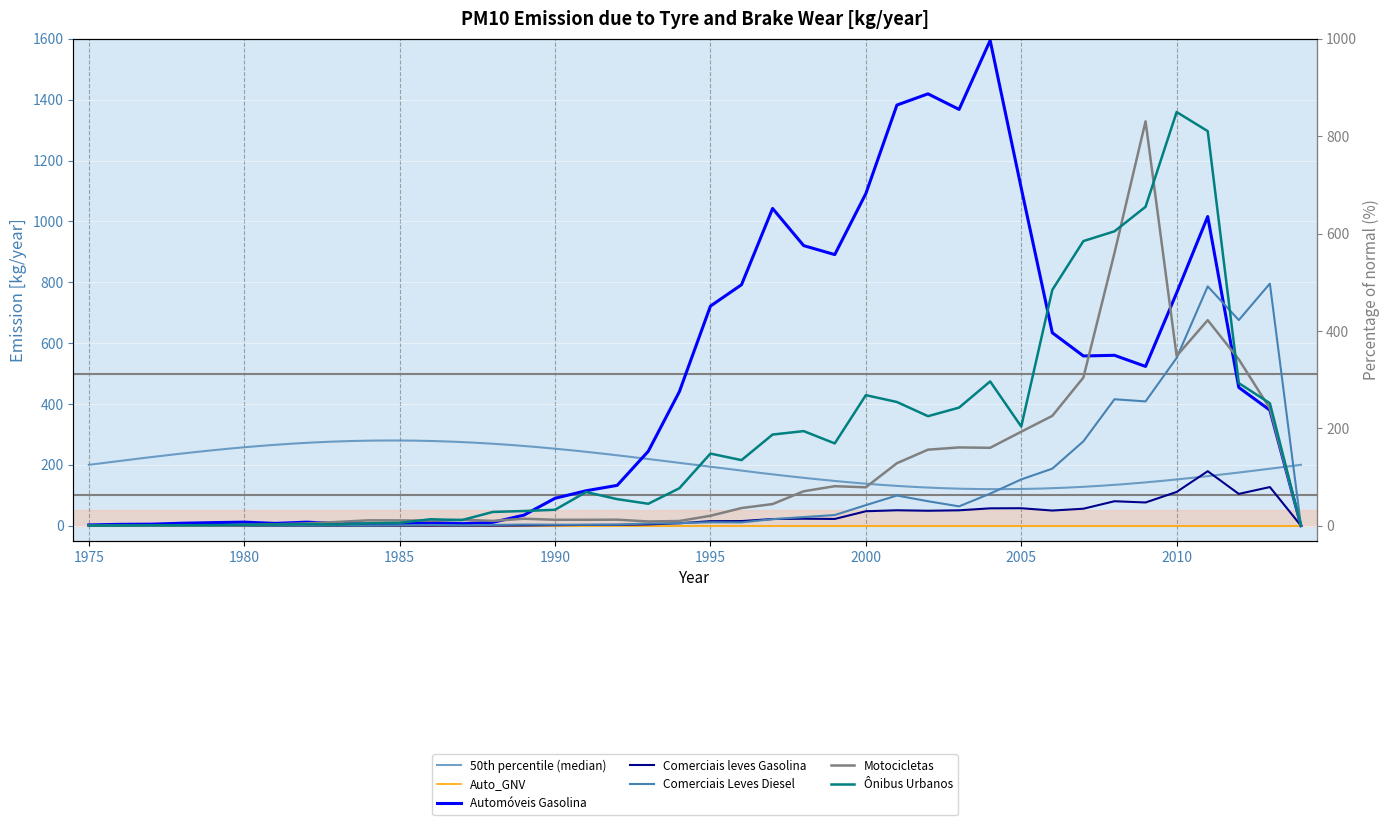

What is the value of the Comerciais leves Gasolina point at the 21st from the left?

14.8